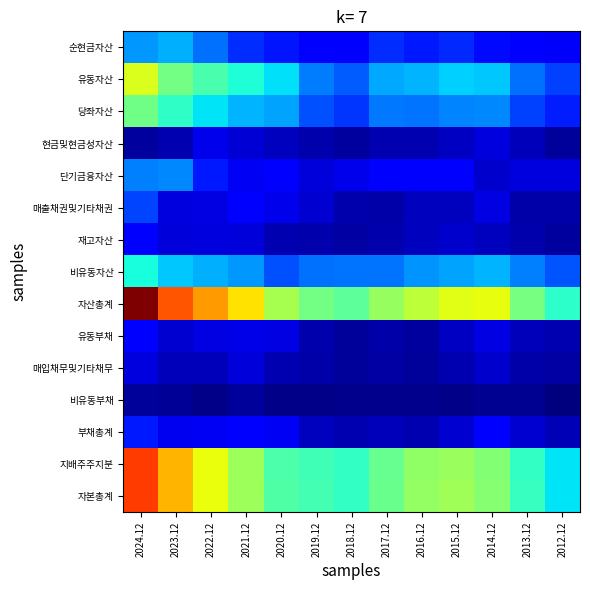

Which series has the largest range (max minus min)?

자산총계